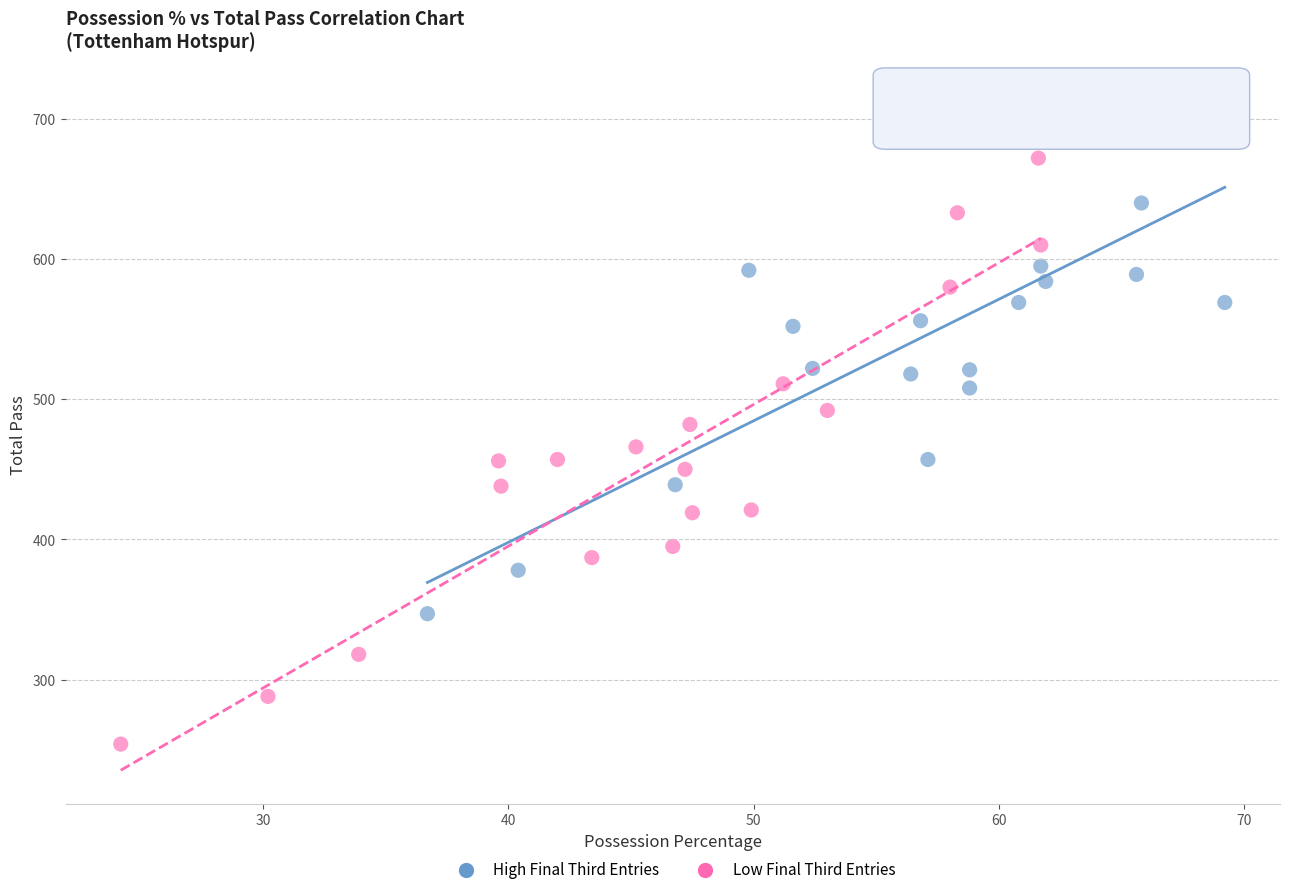

Which series reaches the maximum Y coordinate?

High Final Third Entries